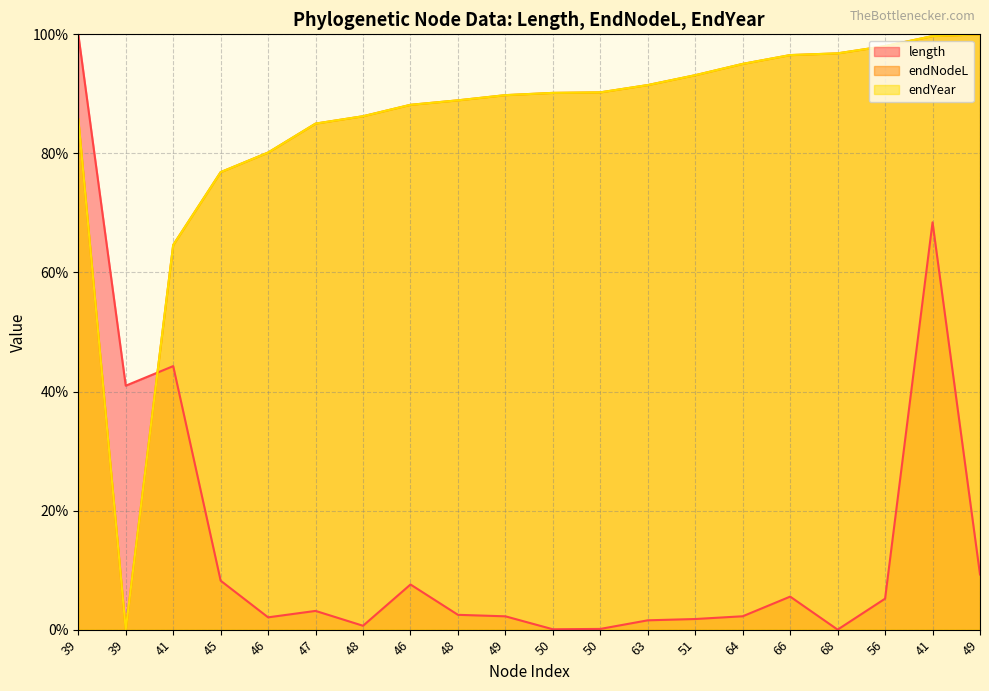

In endYear, how many points are lower than both neighbors (excluding endpoints)?

1